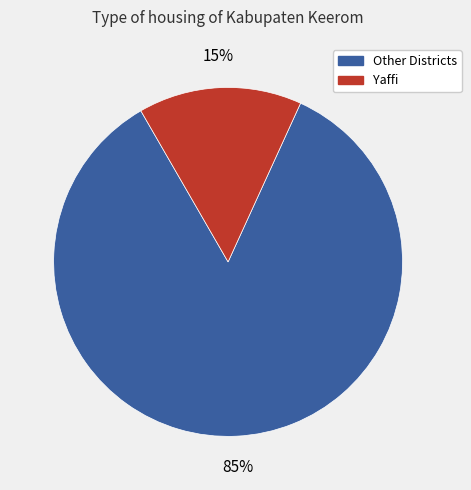

To the nearest percent, what is the average slice percentage?

50%